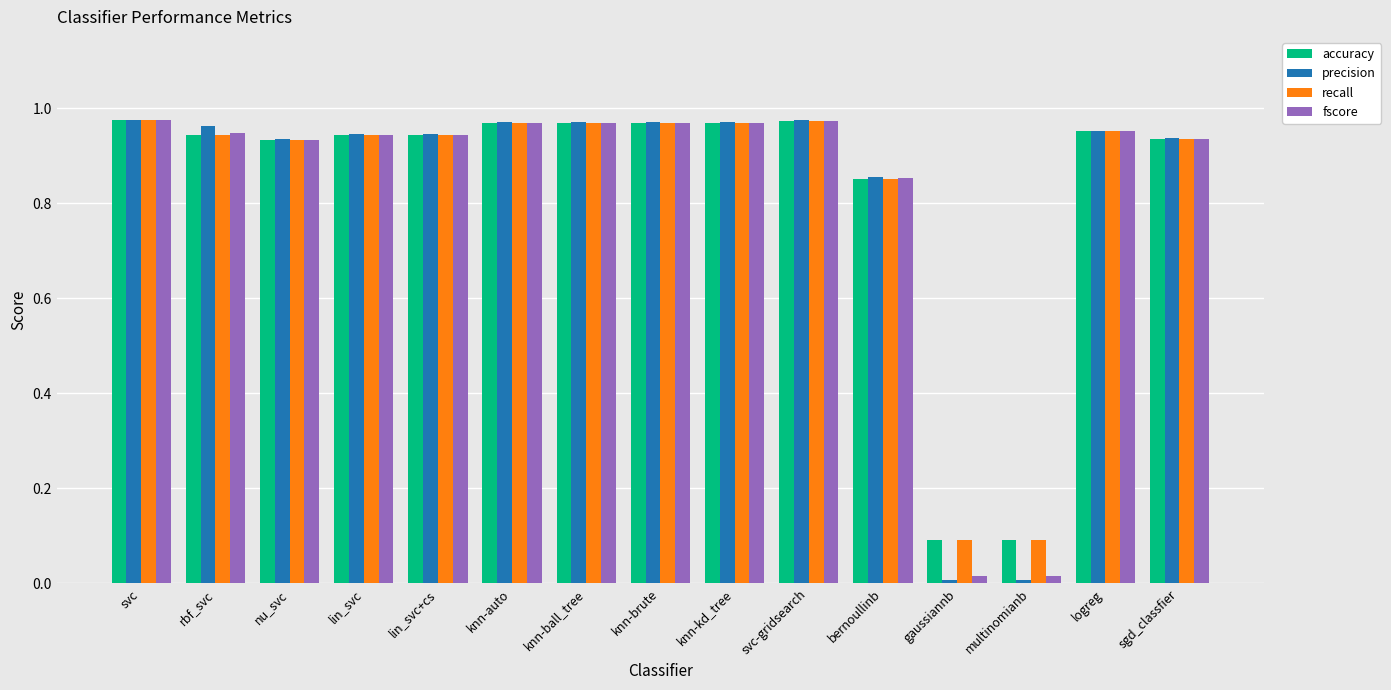

Which series has the largest range (max minus min)?

precision